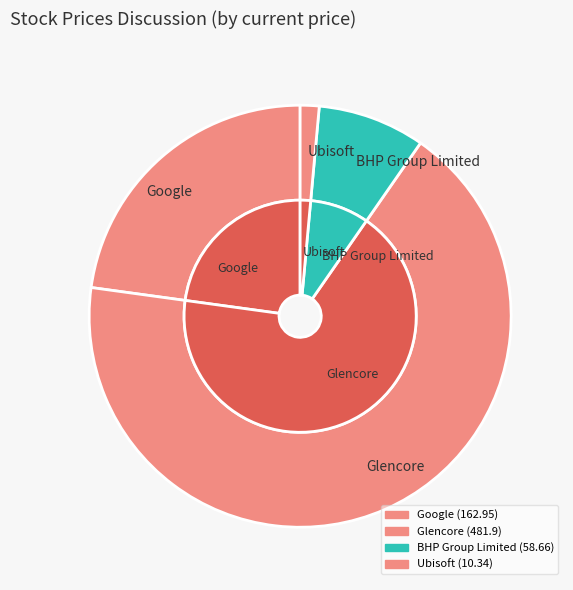

How many slices are in this pie chart?

4